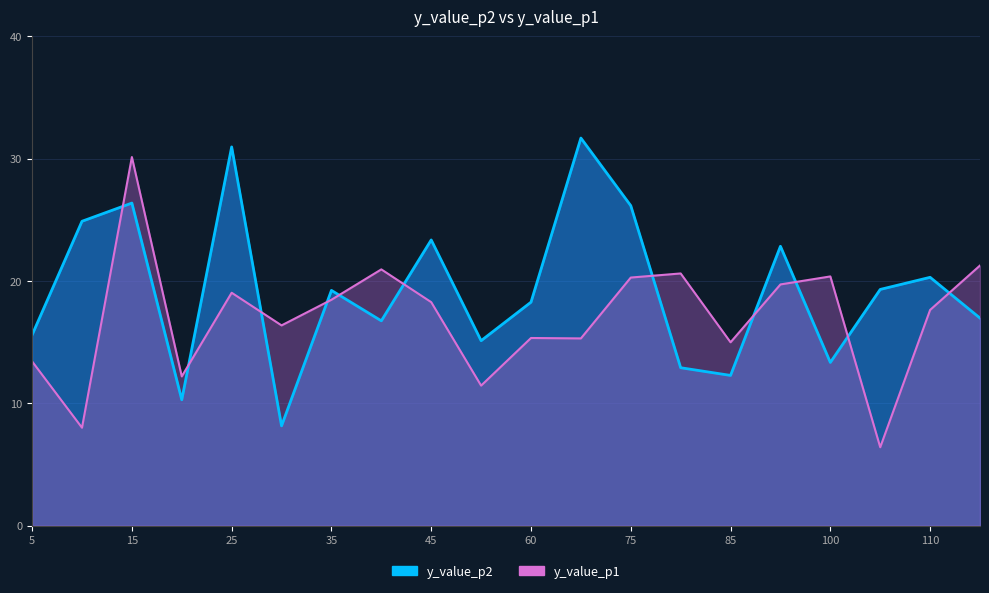

Does the chart display data point markers on the line(s)?

No